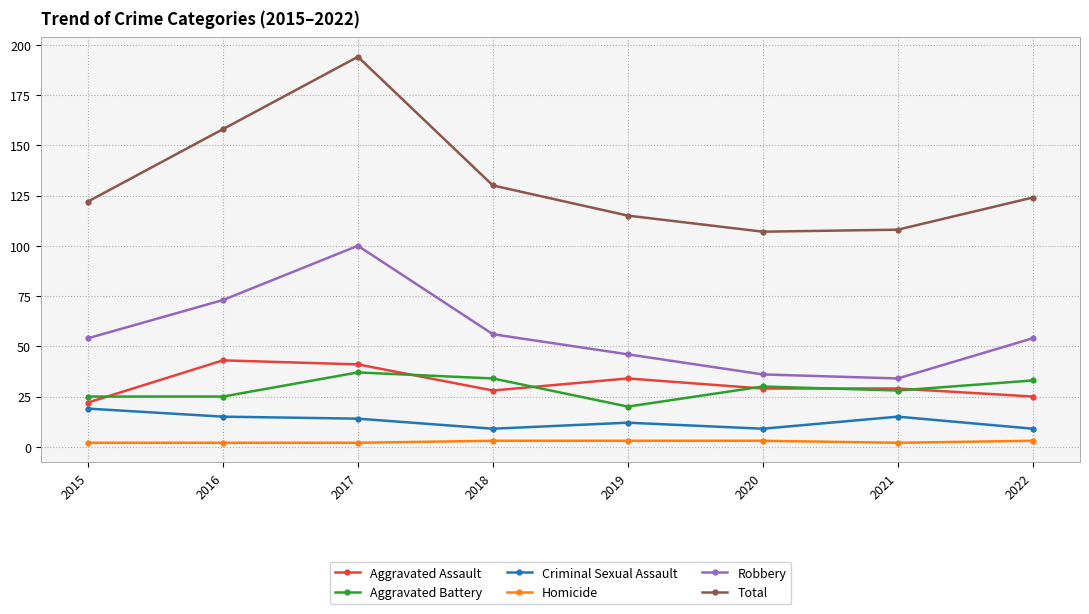

At which category is the sum across all series the highest?

2017